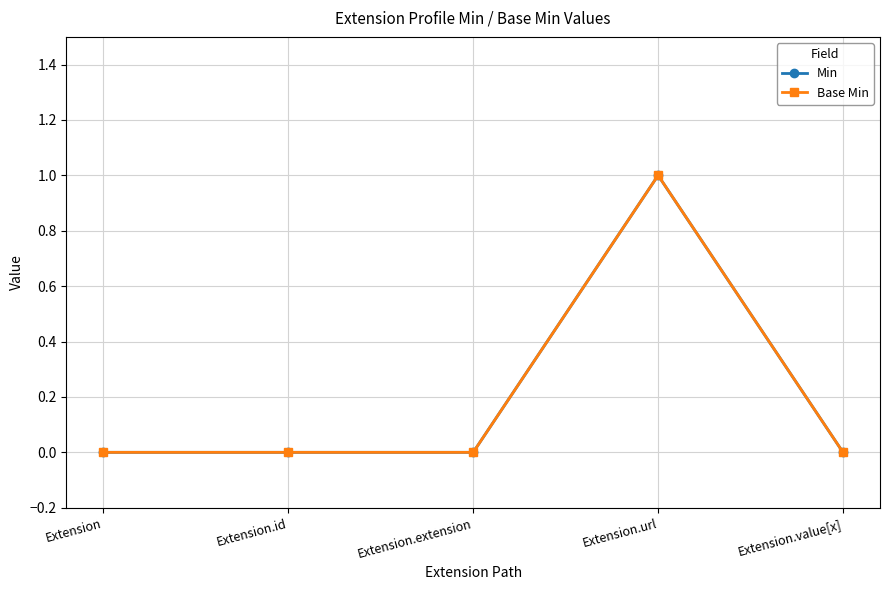

What is the label of the 2nd point from the left?

Extension.id